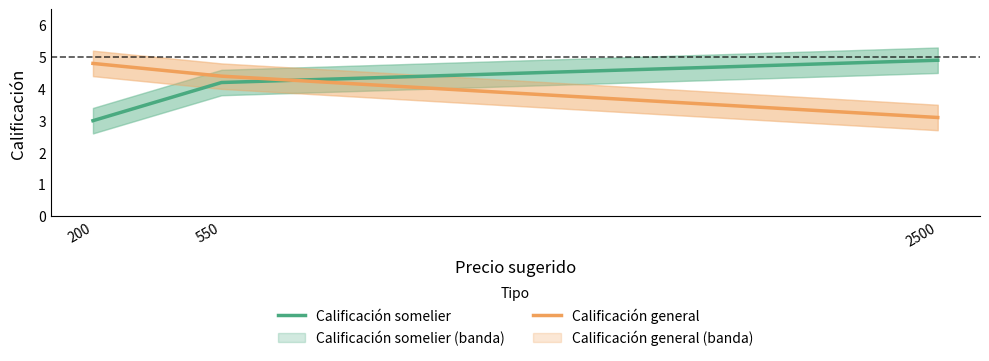

Which category has the highest value in the Calificación general series?

200